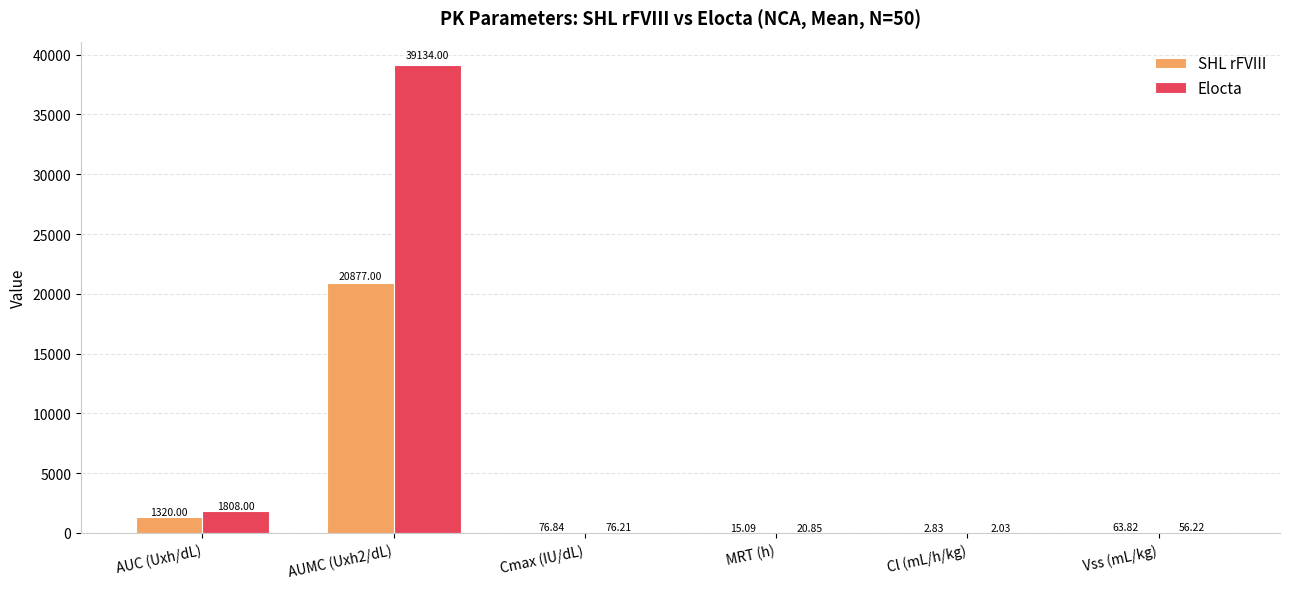

Where is Elocta nearest to the value 19568?

AUC (Uxh/dL)